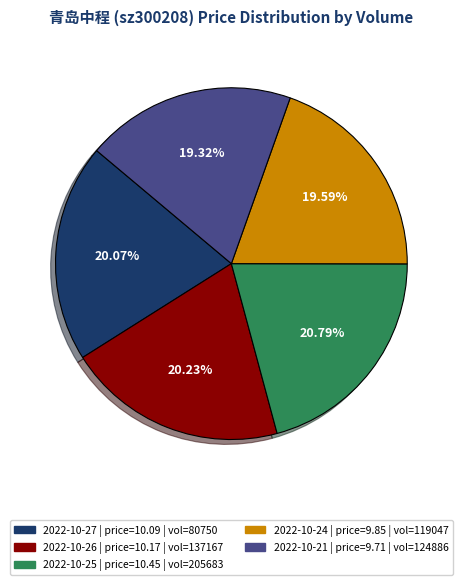

Does 2022-10-26 | price=10.17 | vol=137167 represent more than half of the total?

No